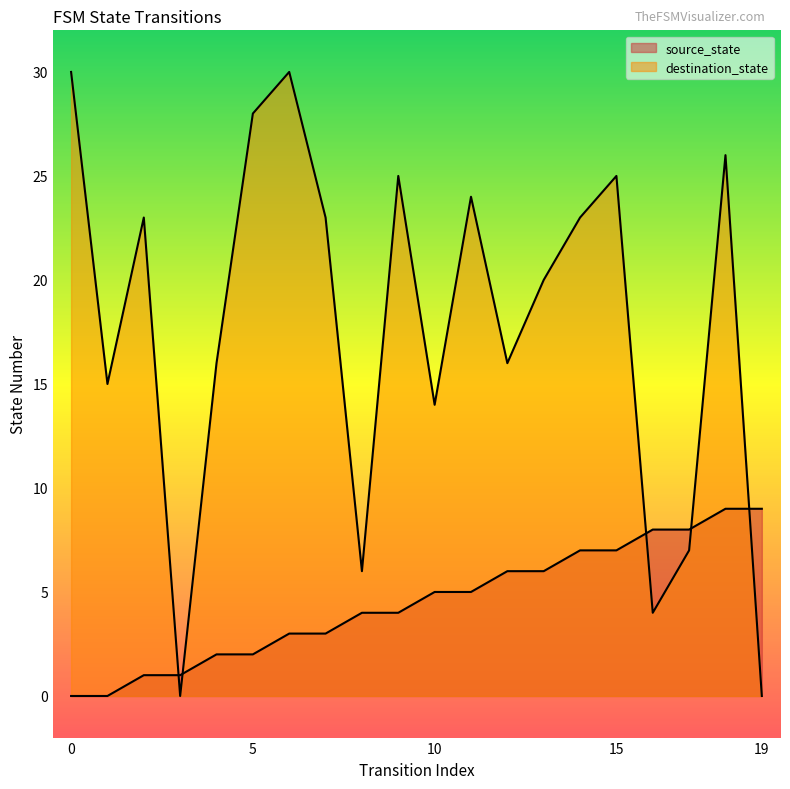

Reading left to right, what are all the values shown in this chart?

source_state: 0=0	1=0	2=1	3=1	4=2	5=2	6=3	7=3	8=4	9=4	10=5	11=5	12=6	13=6	14=7	15=7	16=8	17=8	18=9	19=9
destination_state: 0=30	1=15	2=23	3=0	4=16	5=28	6=30	7=23	8=6	9=25	10=14	11=24	12=16	13=20	14=23	15=25	16=4	17=7	18=26	19=0